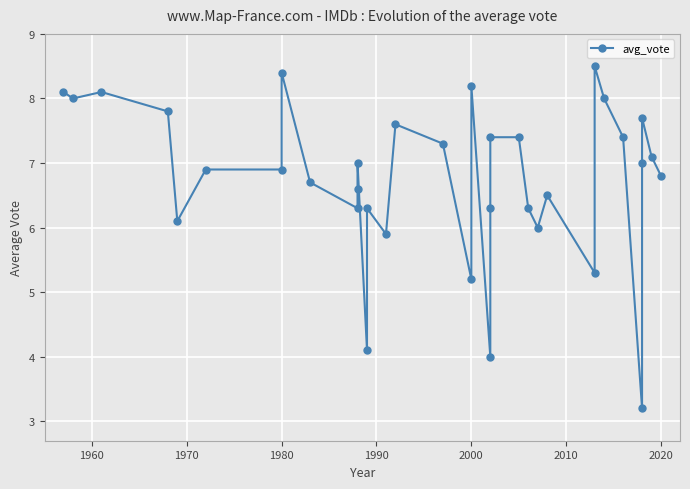

True or false: the data shows 11.6 at 1950.

False